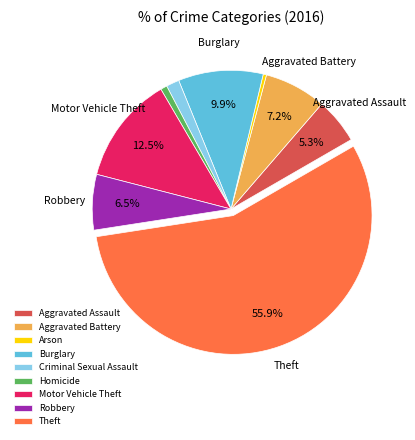

Approximately how many times larger is the value at Aggravated Assault compared to Burglary?

0.5